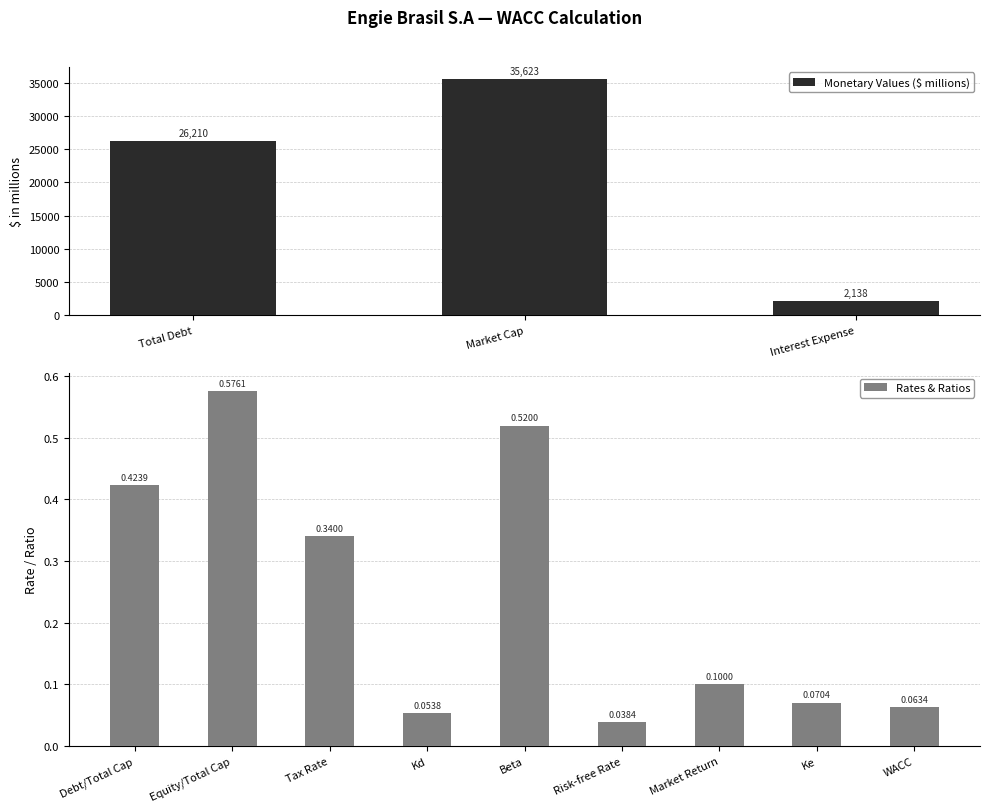

What is the label of the 9th bar from the right?

Equity/Total Cap